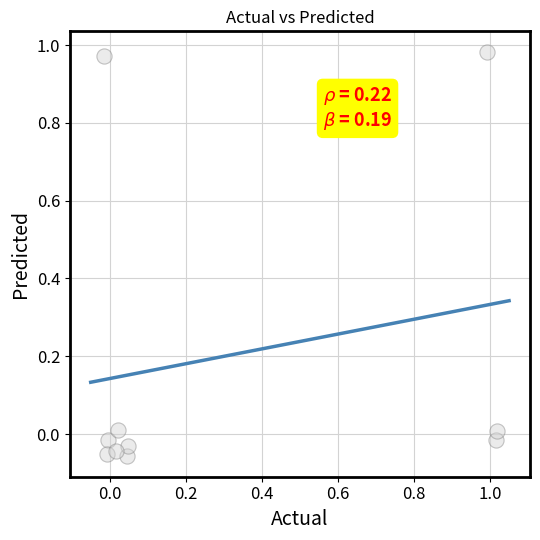

What is the average X value?

0.3